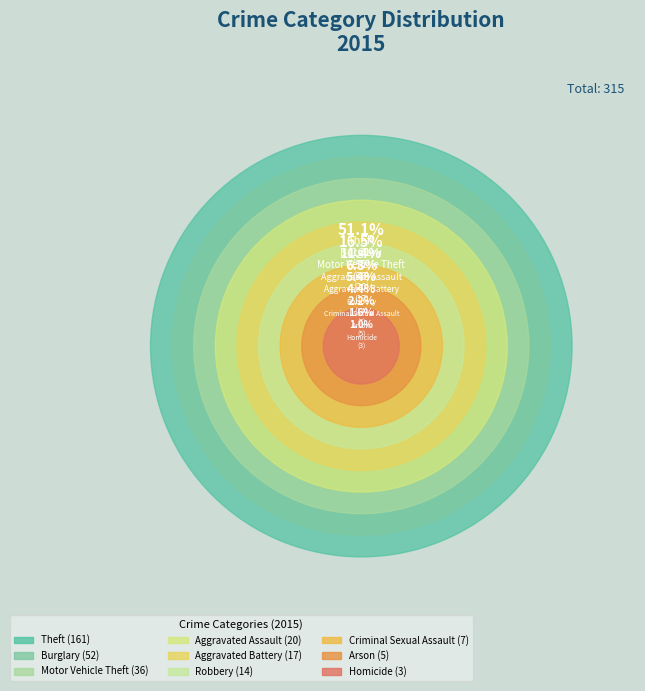

What is the change in value from Aggravated Assault to Criminal Sexual Assault?

-13